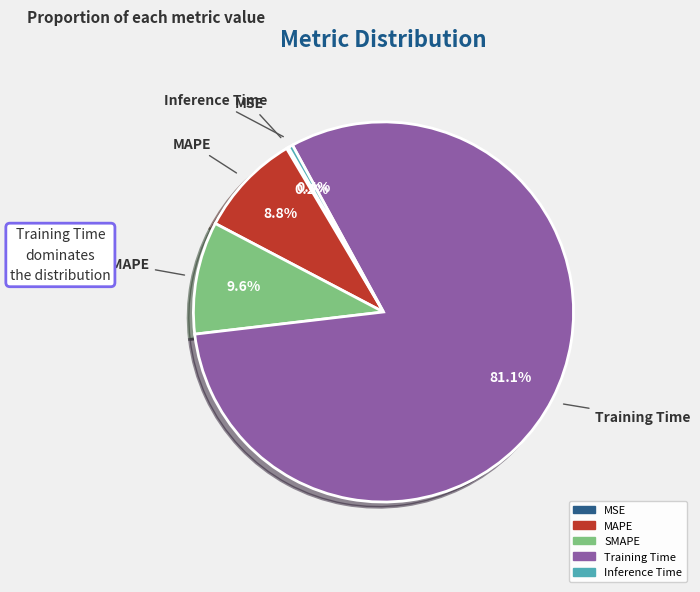

What is the largest slice in the pie chart?

Training Time